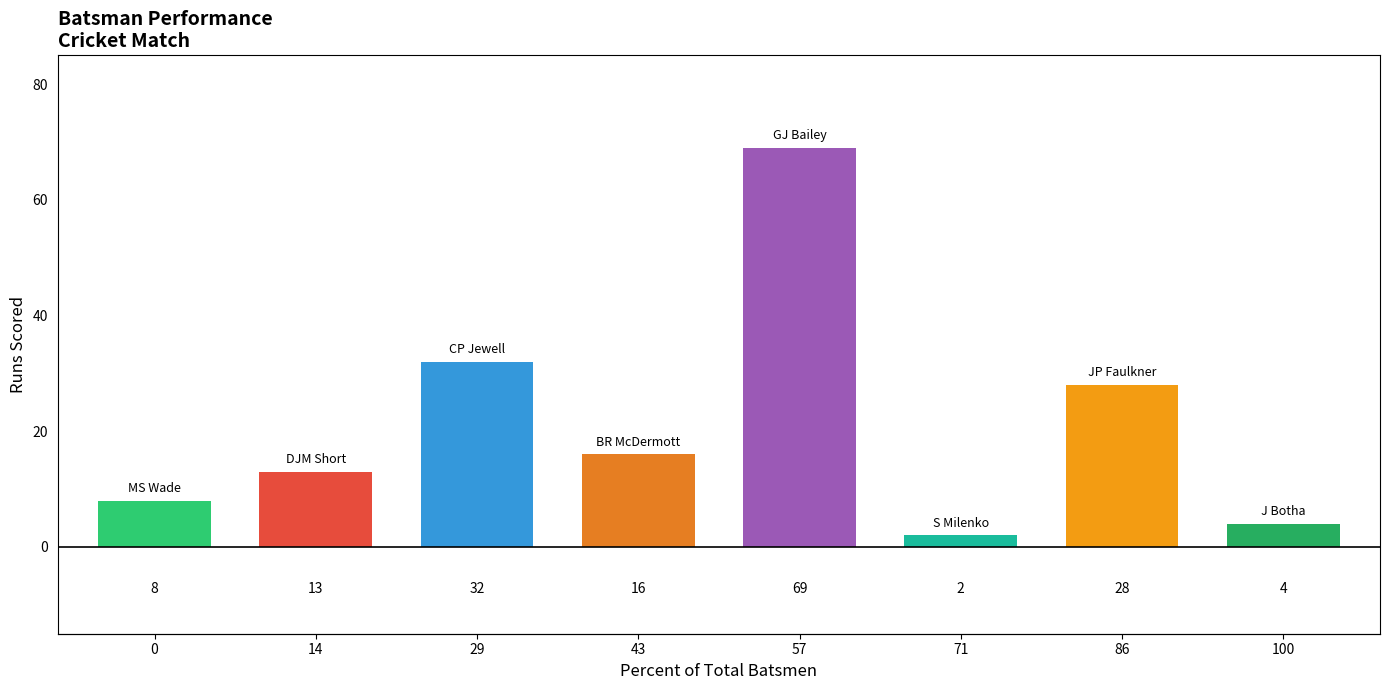

At which category does the chart reach its minimum across all series?

71